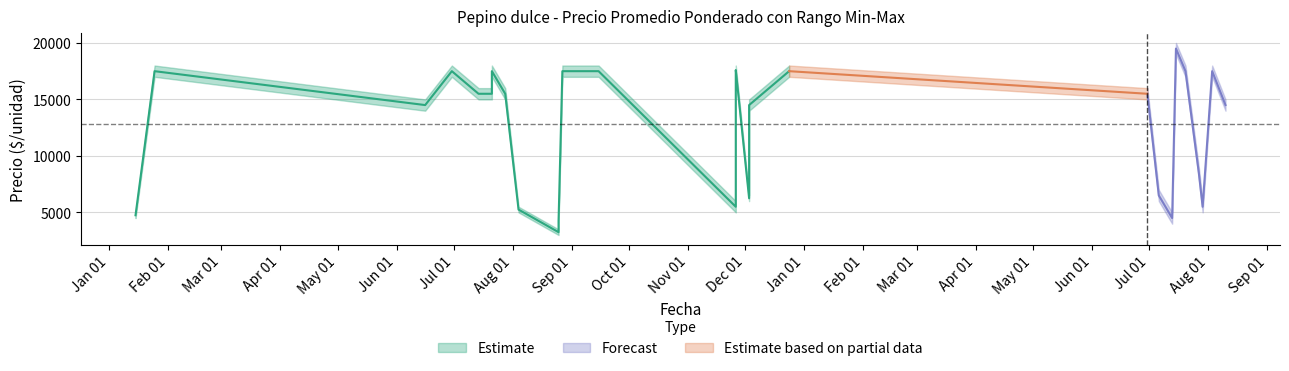

What is the minimum value for Precio minimo?

3000